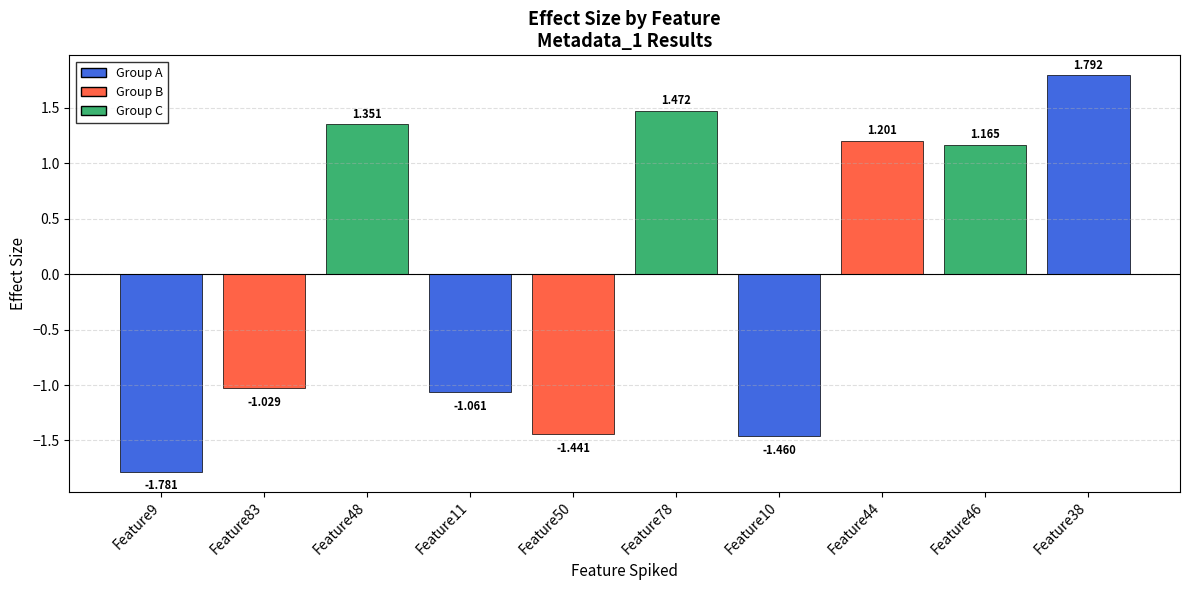

Does the chart contain stacked bars?

No